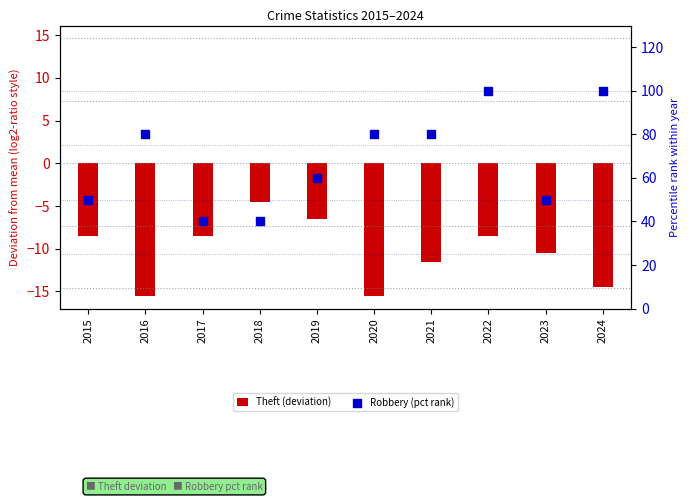

Which series has the largest Y range (max minus min)?

Robbery (pct rank)